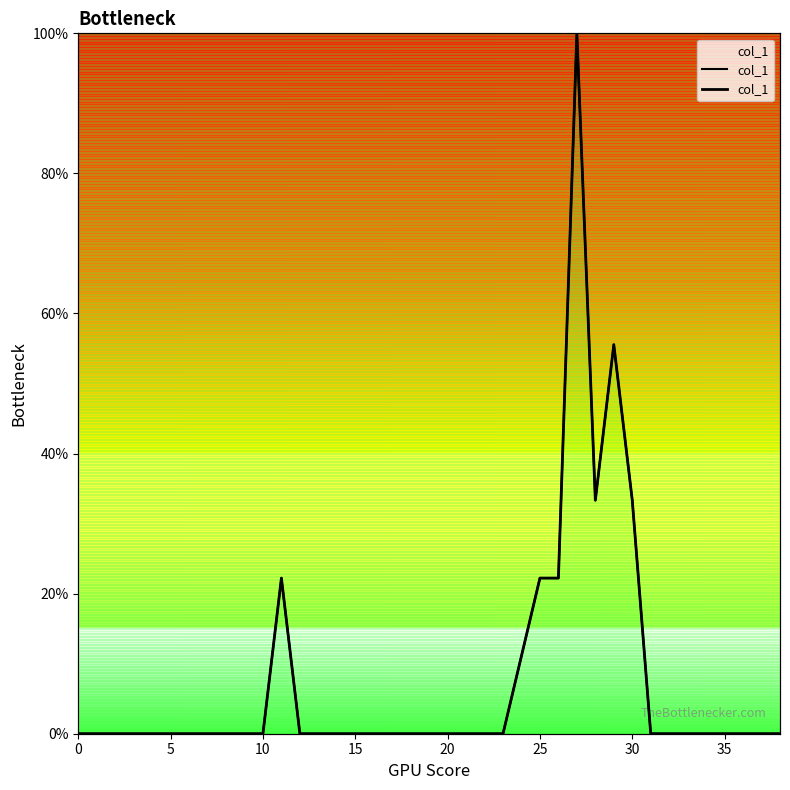

Which has a higher value, 3 or 5?

3